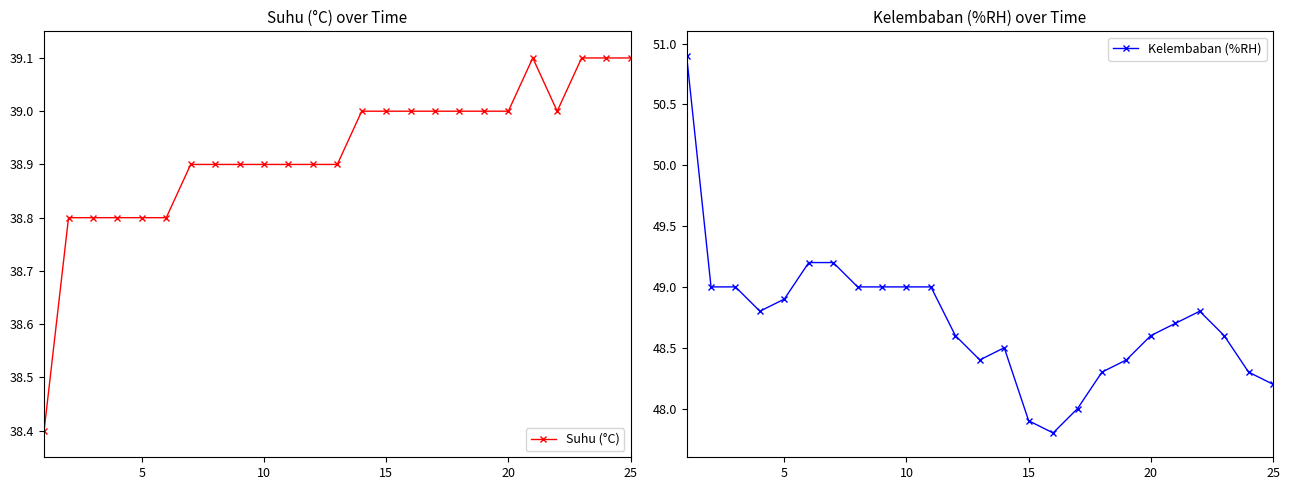

What is the total value across all series at 9?

87.9